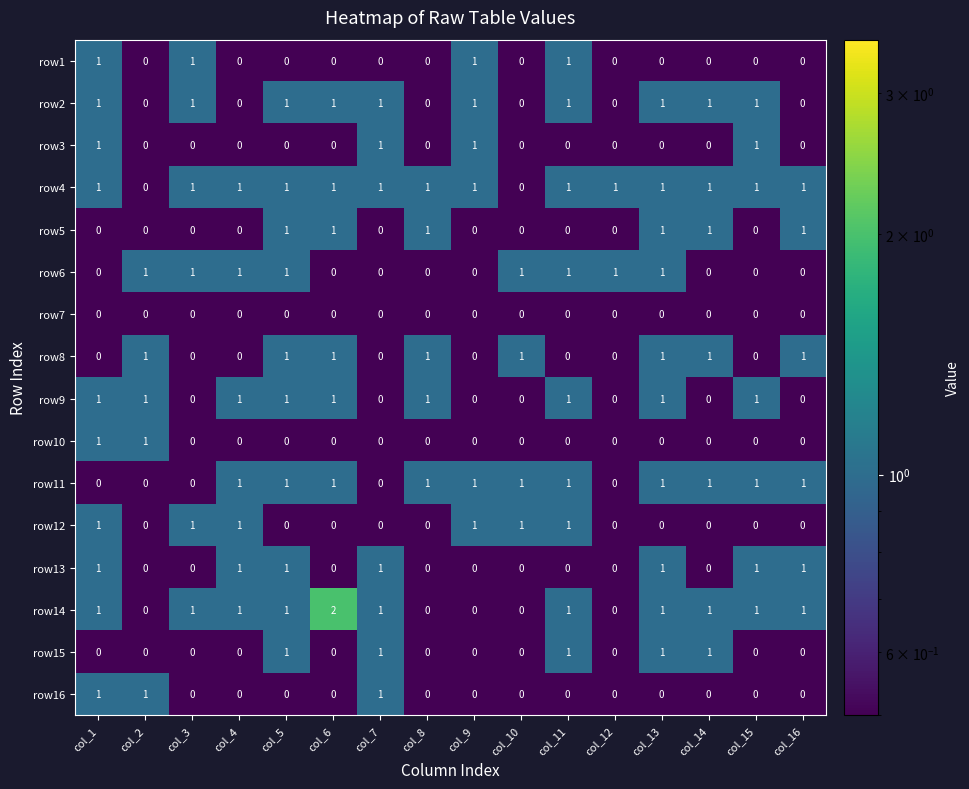

The value of row2 at col_9 is 1. True or false?

True